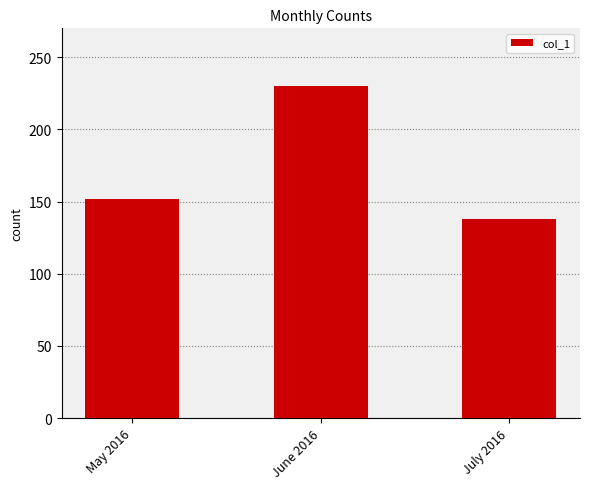

What is the difference between the values at July 2016 and June 2016?

92